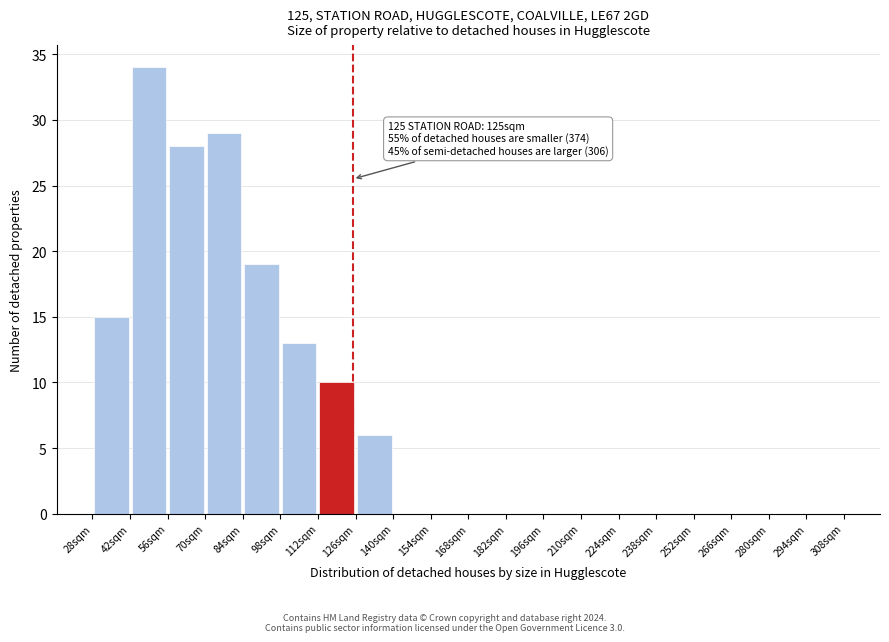

Over which range of the x-axis is the bar tallest?

42 to 56